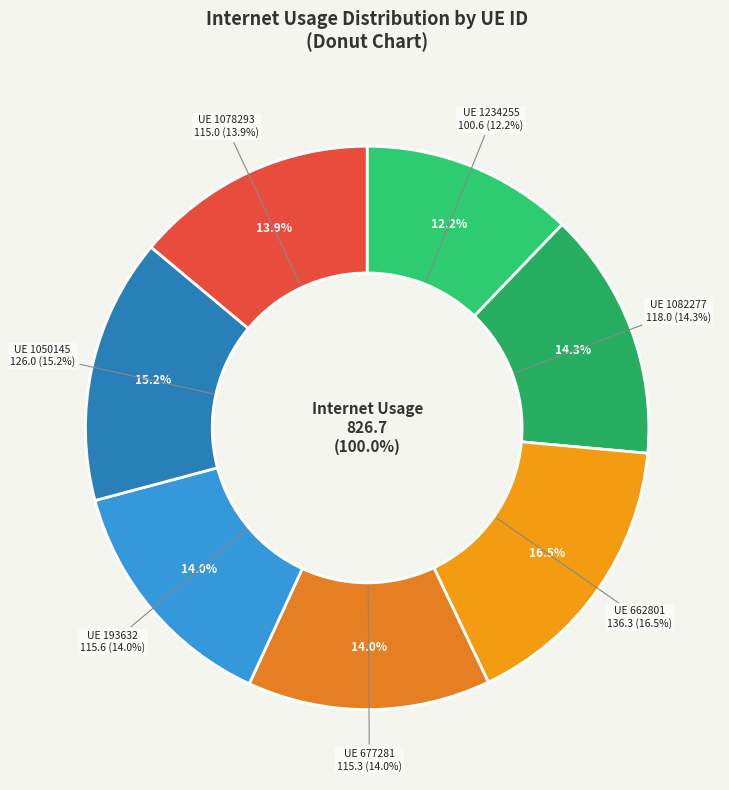

Is there a majority slice in this chart?

No